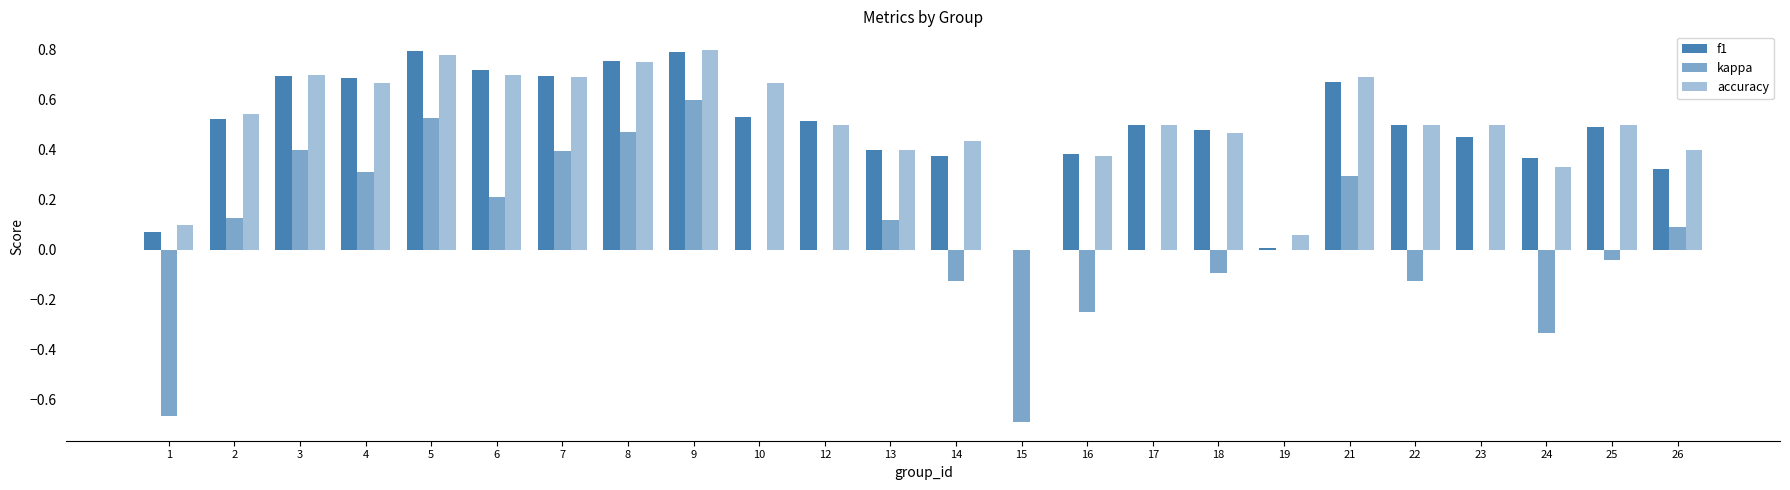

What is the difference between the kappa values at 25 and 22?

0.1